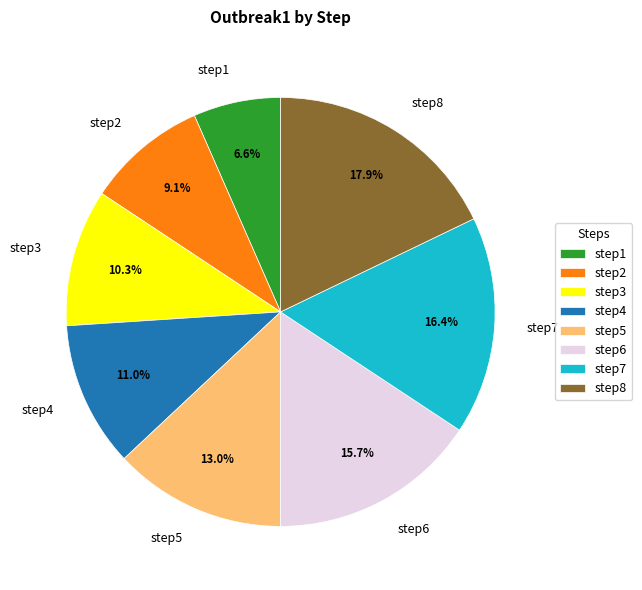

How many slices are in this pie chart?

8